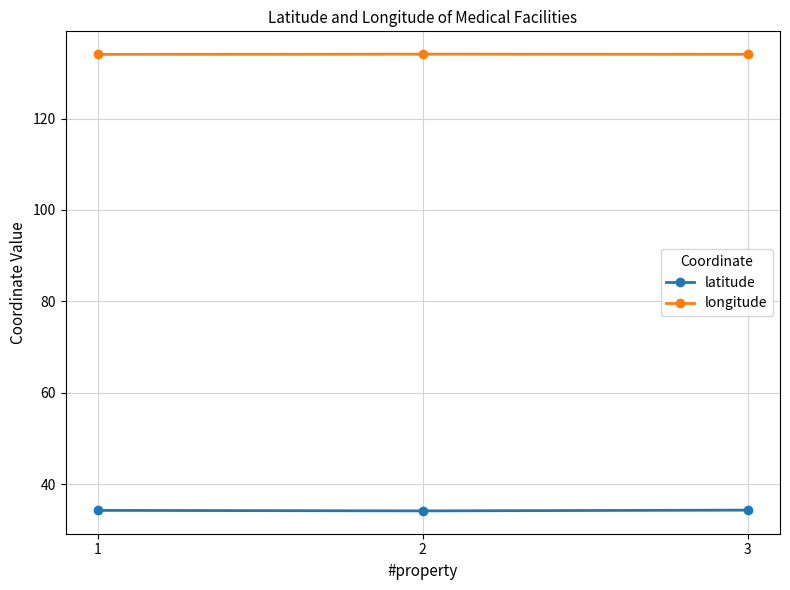

What value does the latitude series have at 3?

34.3